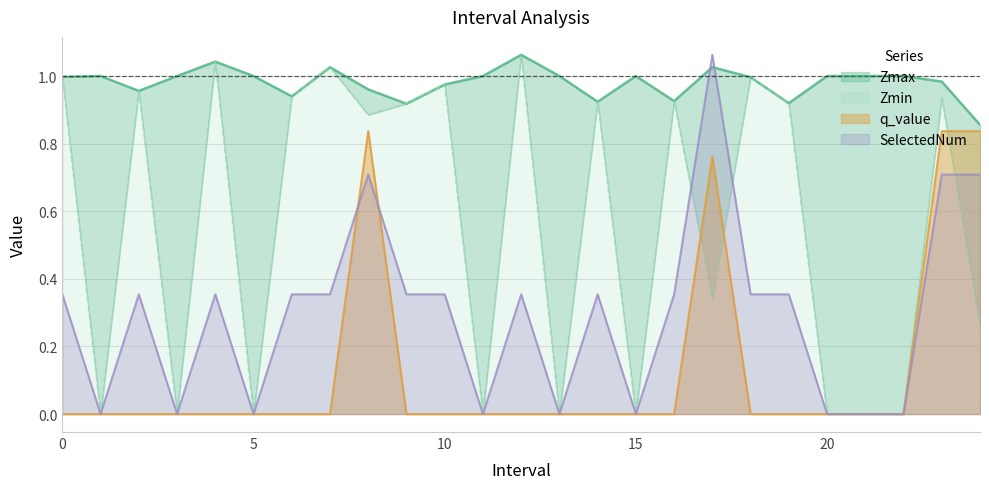

Where is Zmin nearest to the value 0?

1.0